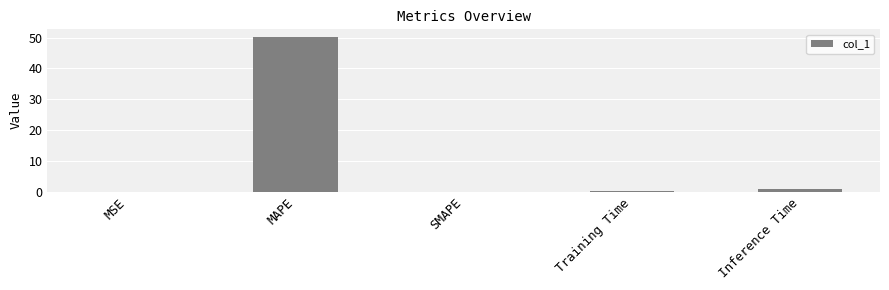

What is the maximum value shown in the chart?

50.2